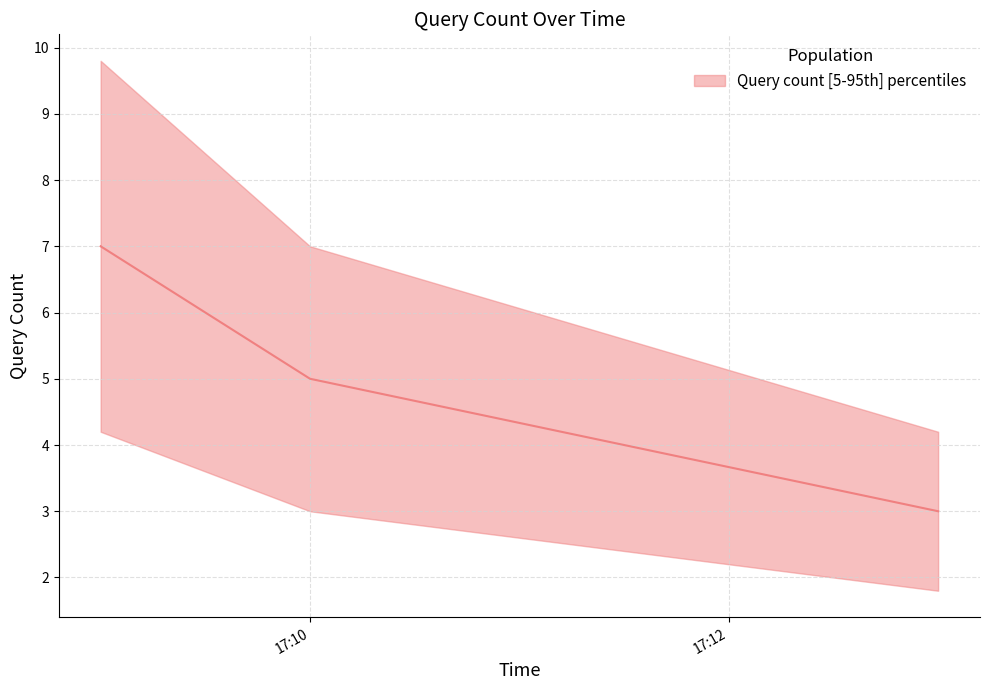

Is it true that the value at 17:10 is 8?

False